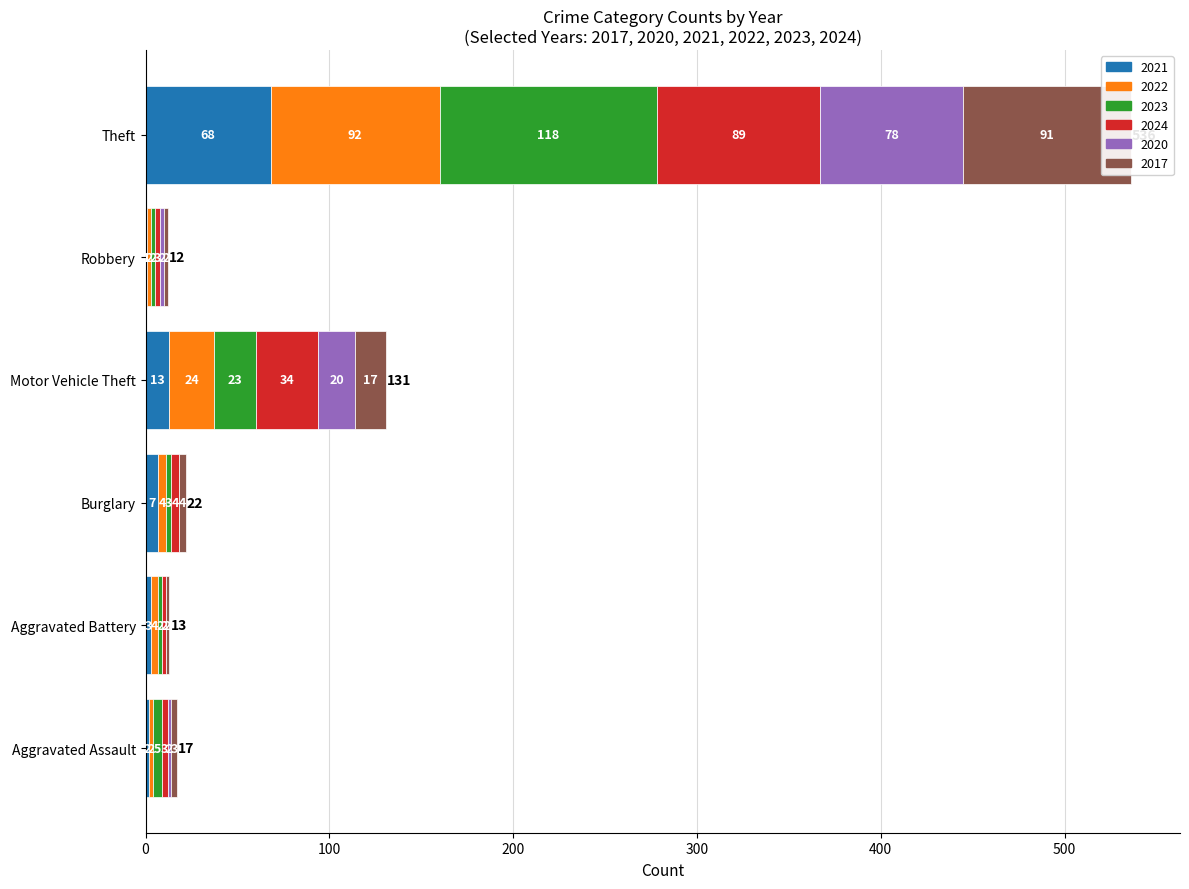

List the labels in order of 2021 value, largest first.

Theft, Motor Vehicle Theft, Burglary, Aggravated Battery, Aggravated Assault, Robbery